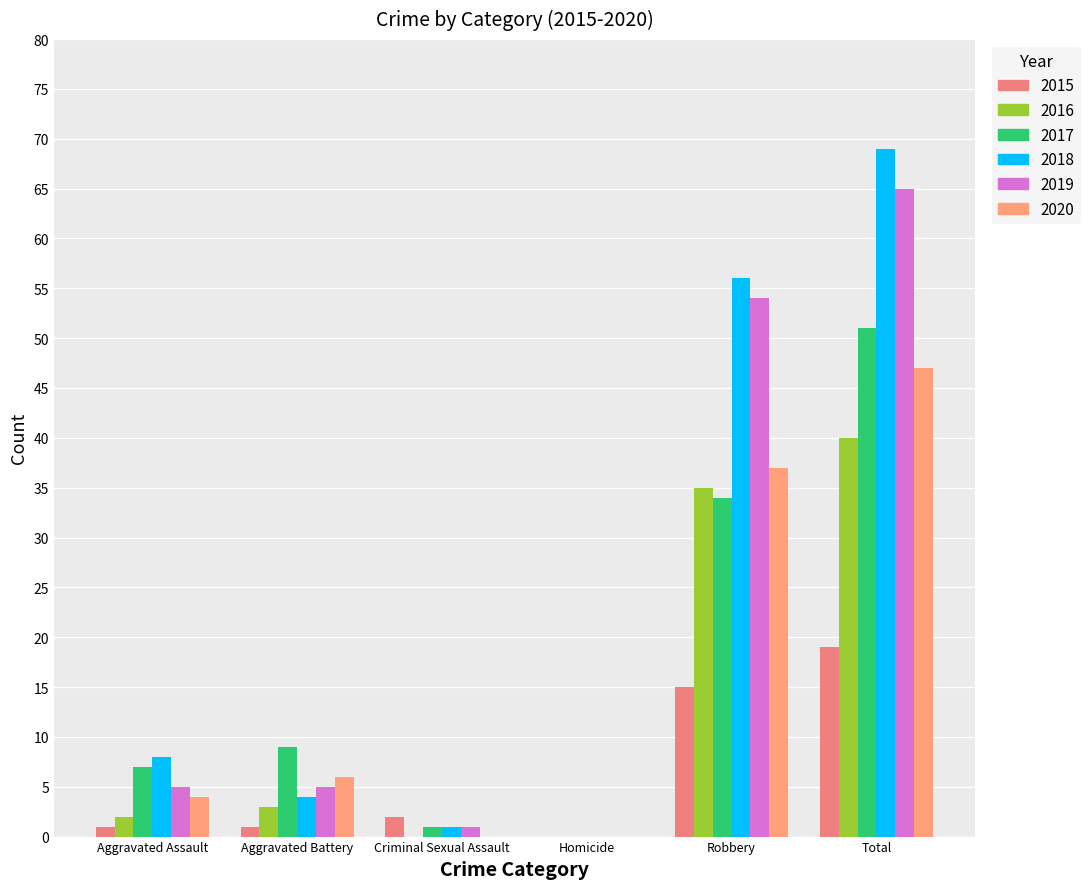

What is the label of the 6th bar from the right?

Aggravated Assault